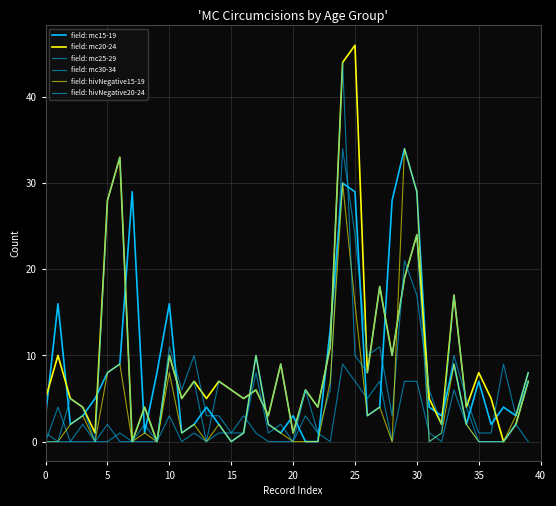

Reading left to right, list all the values displayed in this chart.

field: mc15-19: 3	16	2	3	5	8	9	29	1	8	16	1	2	4	2	0	1	10	2	1	3	0	0	13	30	29	3	4	28	34	29	4	3	9	2	7	2	4	3	8
field: mc20-24: 5	10	5	4	1	28	33	0	4	0	10	5	7	5	7	6	5	6	3	9	1	6	4	11	44	46	8	18	10	19	24	5	2	17	4	8	5	0	2	7
field: mc25-29: 0	4	0	2	0	2	0	0	2	0	11	6	10	3	3	1	1	8	1	2	0	6	1	6	34	24	10	11	3	21	17	6	2	10	5	1	1	9	3	7
field: mc30-34: 1	0	0	0	0	0	1	0	0	0	3	0	1	0	1	1	3	1	0	0	0	3	1	0	9	7	5	7	0	7	7	1	0	6	2	0	0	0	2	0
field: hivNegative15-19: 0	0	2	3	0	8	9	0	1	0	8	1	2	0	2	0	1	10	2	1	0	0	0	7	30	16	3	4	0	34	29	0	1	9	2	0	0	0	3	8
field: hivNegative20-24: 0	0	5	4	0	28	33	0	4	0	10	5	7	0	7	6	5	6	3	9	1	6	4	11	44	10	8	18	10	19	24	0	1	17	4	0	0	0	2	7